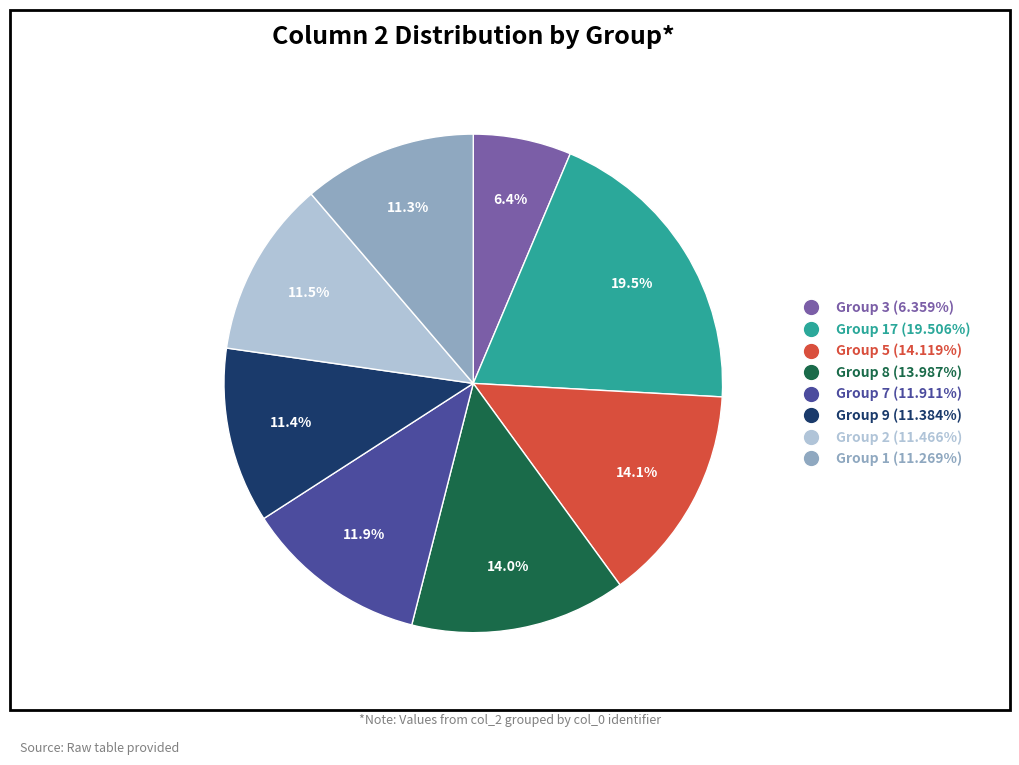

Is there a majority slice in this chart?

No